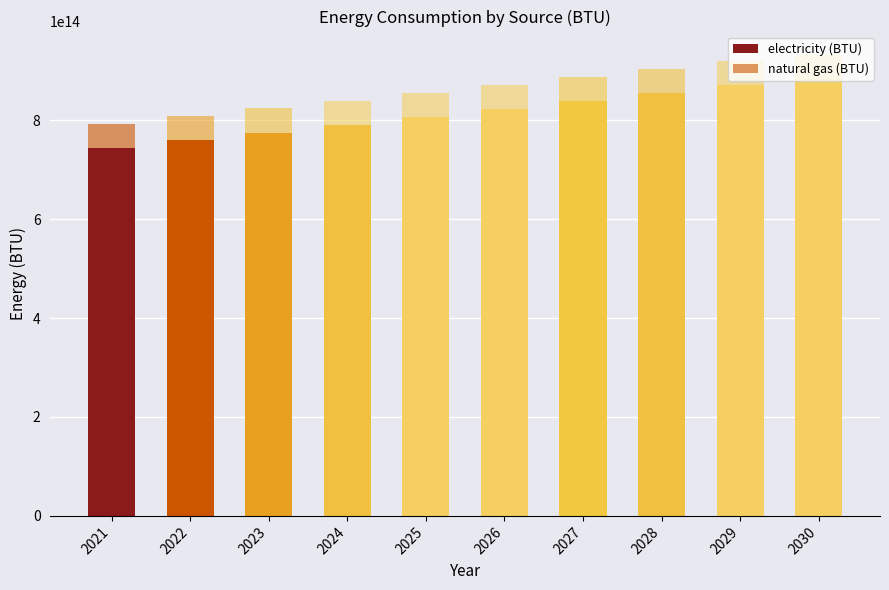

Count the electricity (BTU) values in the range 775225866965804 to 855353154375455.

6